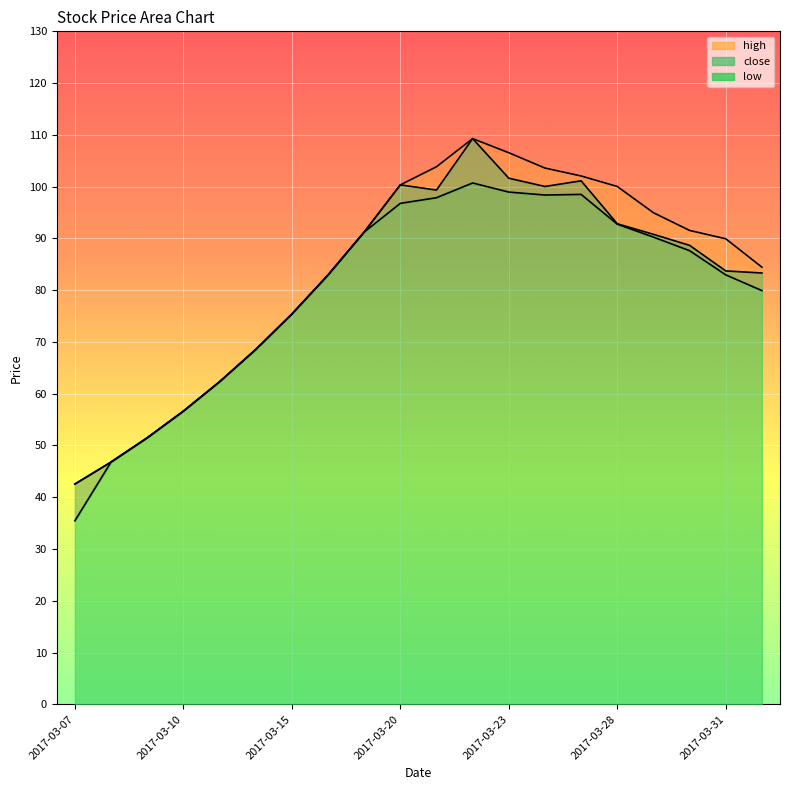

Reading right to left, list all the values displayed in this chart.

close: 83.3	83.7	88.7	90.8	92.8	101.1	100.0	101.6	109.3	99.3	100.3	91.2	82.9	75.4	68.5	62.3	56.6	51.5	46.8	42.5
high: 84.4	89.9	91.5	95.0	100.0	102.1	103.6	106.5	109.3	103.8	100.3	91.2	82.9	75.4	68.5	62.3	56.6	51.5	46.8	42.5
low: 79.9	83.0	87.6	90.2	92.8	98.5	98.4	99.0	100.7	97.9	96.8	91.2	82.9	75.4	68.5	62.3	56.6	51.5	46.8	35.5